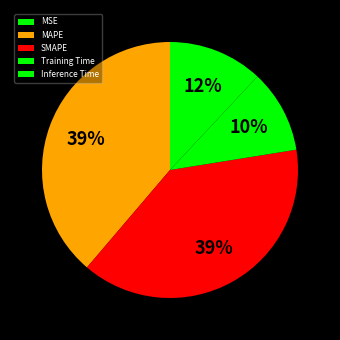

Which category has the biggest portion of the pie?

SMAPE